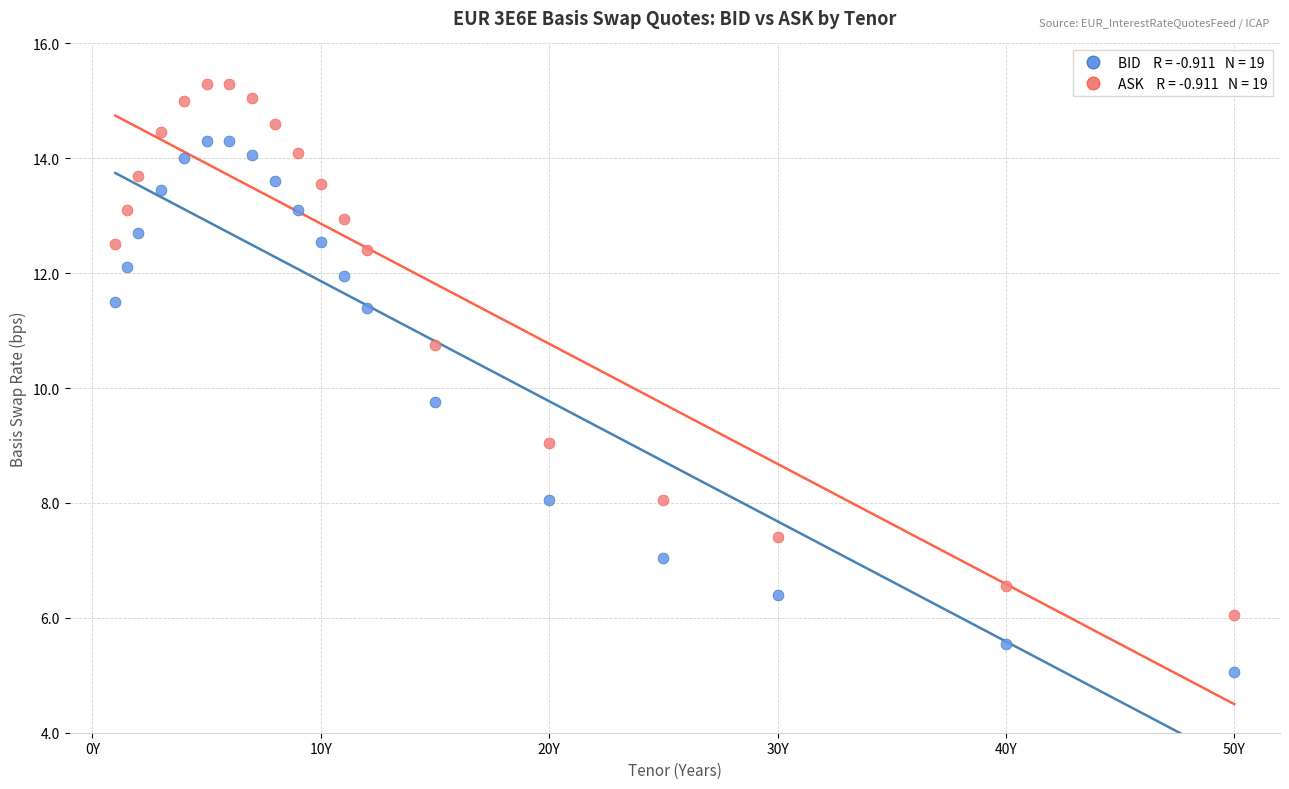

Across all data points, what is the range of X values (max minus min)?

49.0